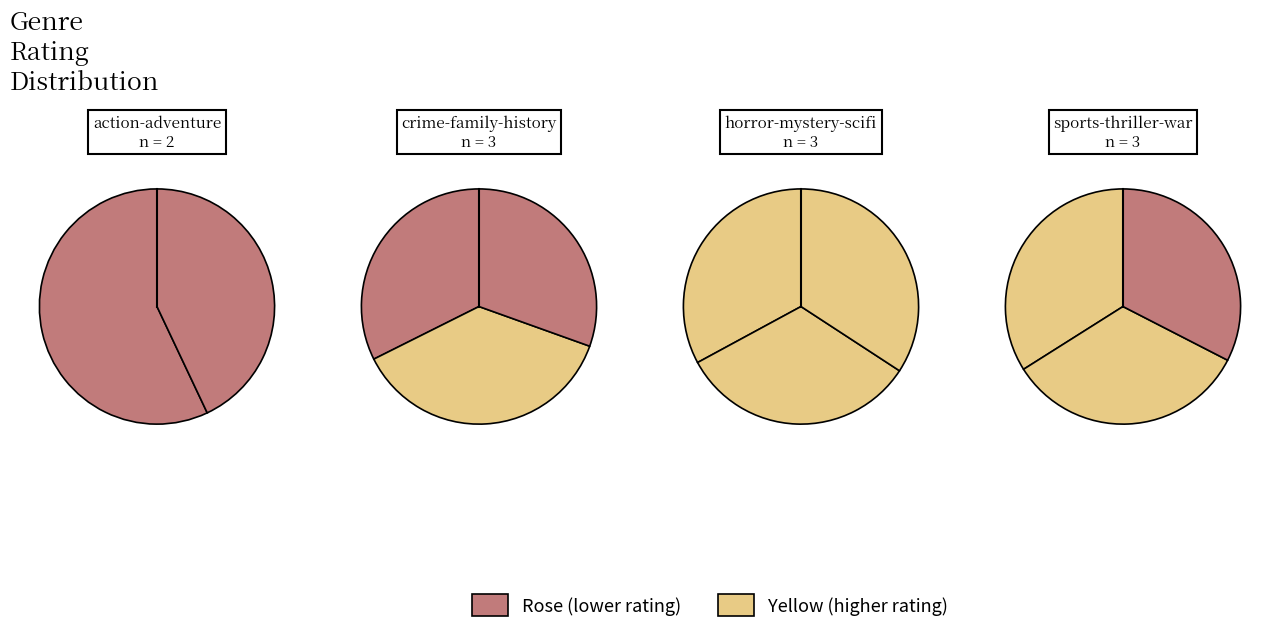

What is the ratio of the value at history to the value at crime?

0.9